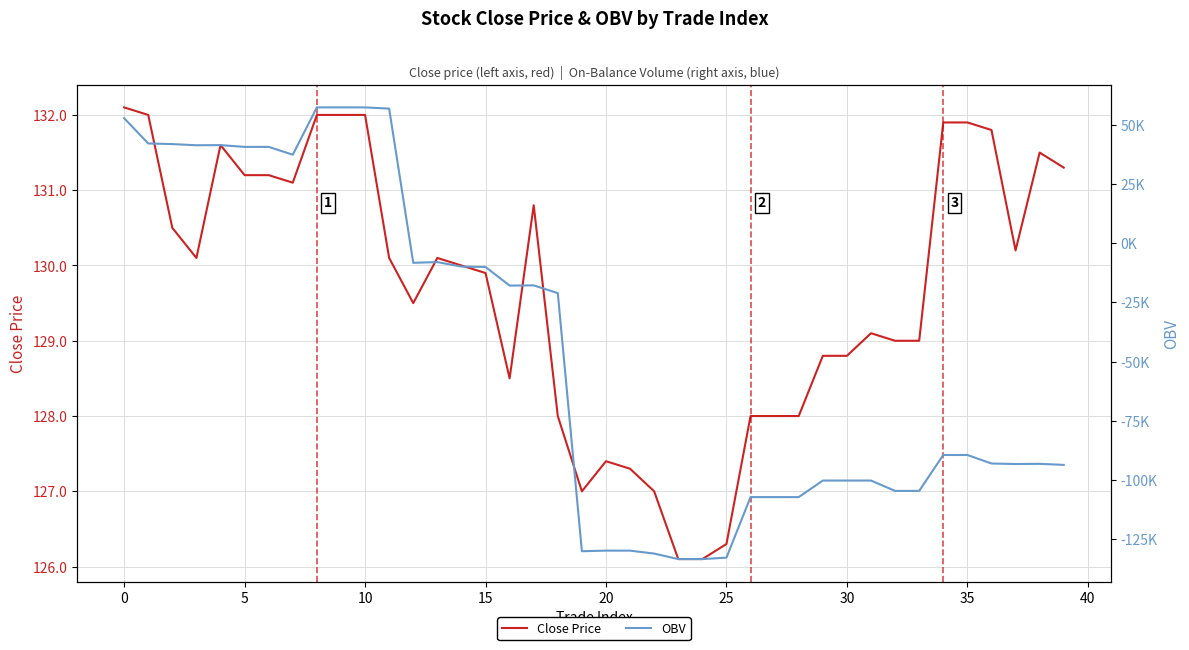

What is the maximum value for Close Price?

132.1